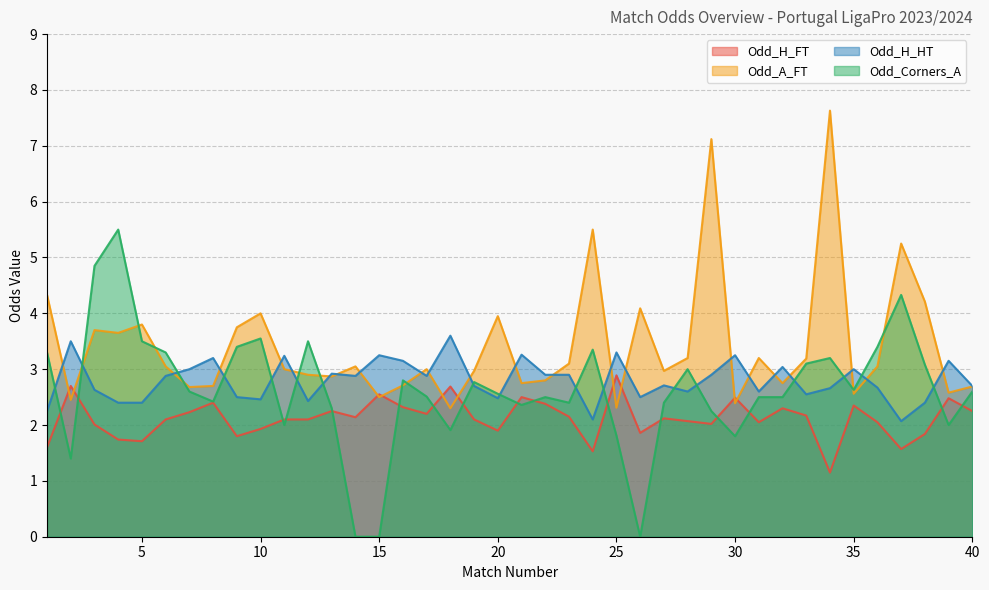

Which label corresponds to the largest value in the chart?

34